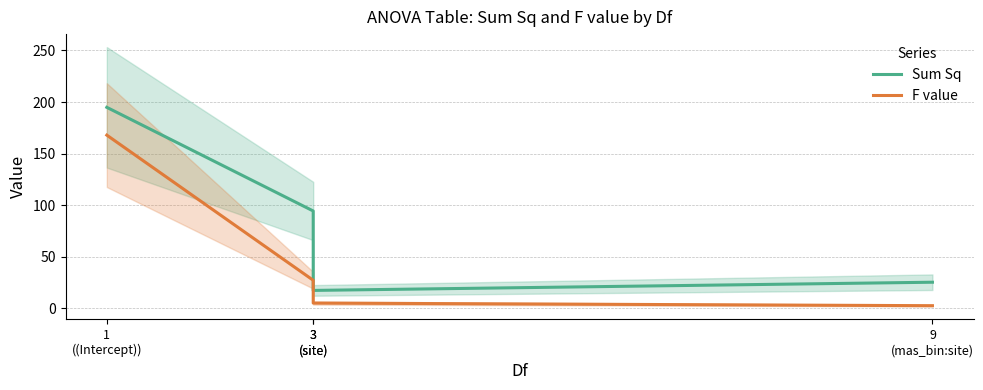

What is the difference between the second highest and minimum values in the F value series?

24.7